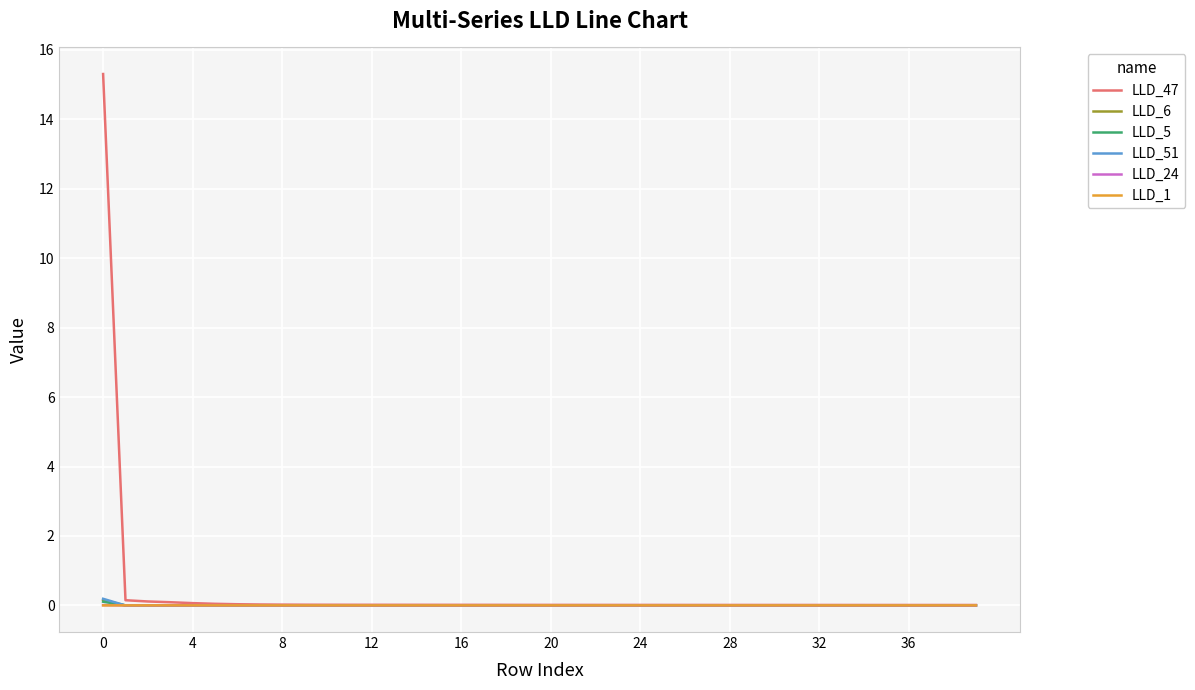

Which series has the widest spread of values?

LLD_47